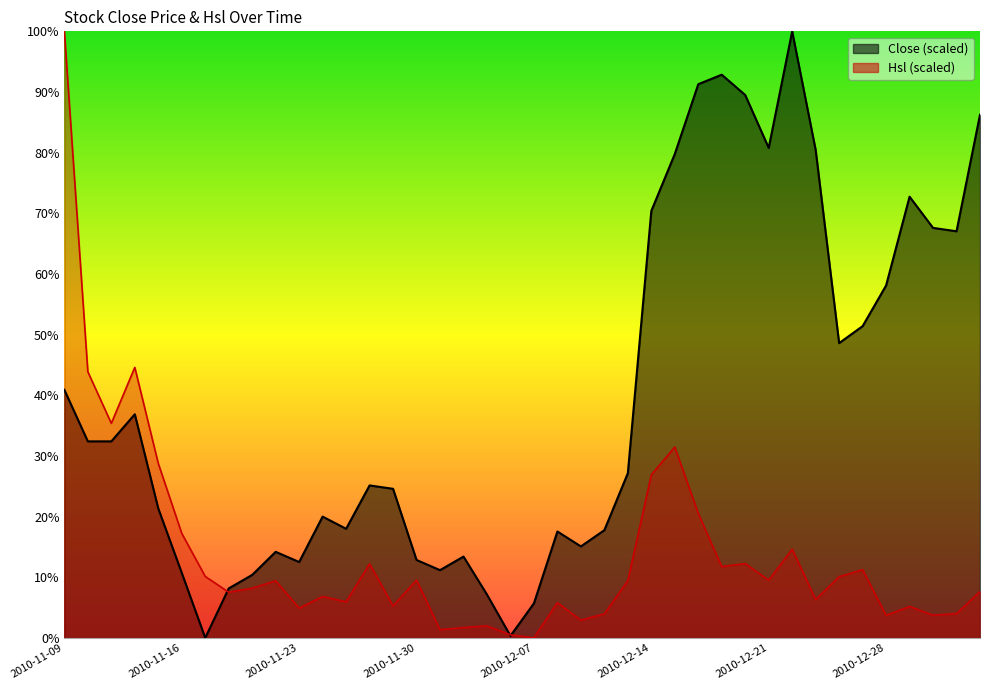

At which label is Hsl closest to 50?

2010-11-12